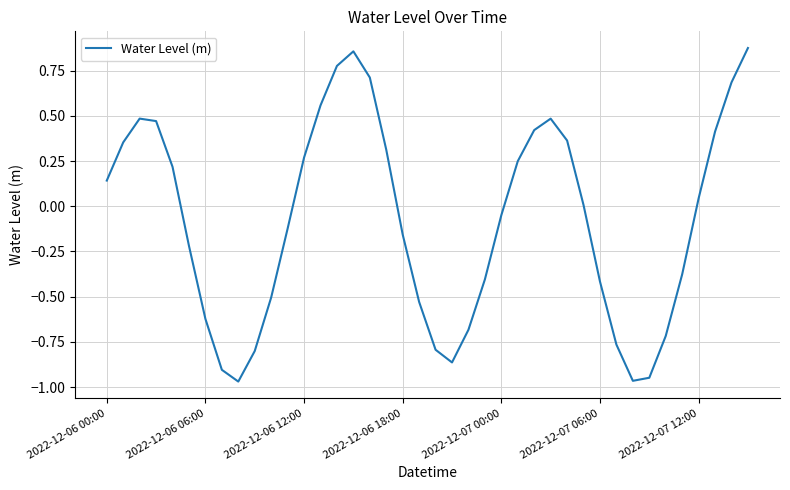

What is the difference between the maximum and minimum values?

1.8